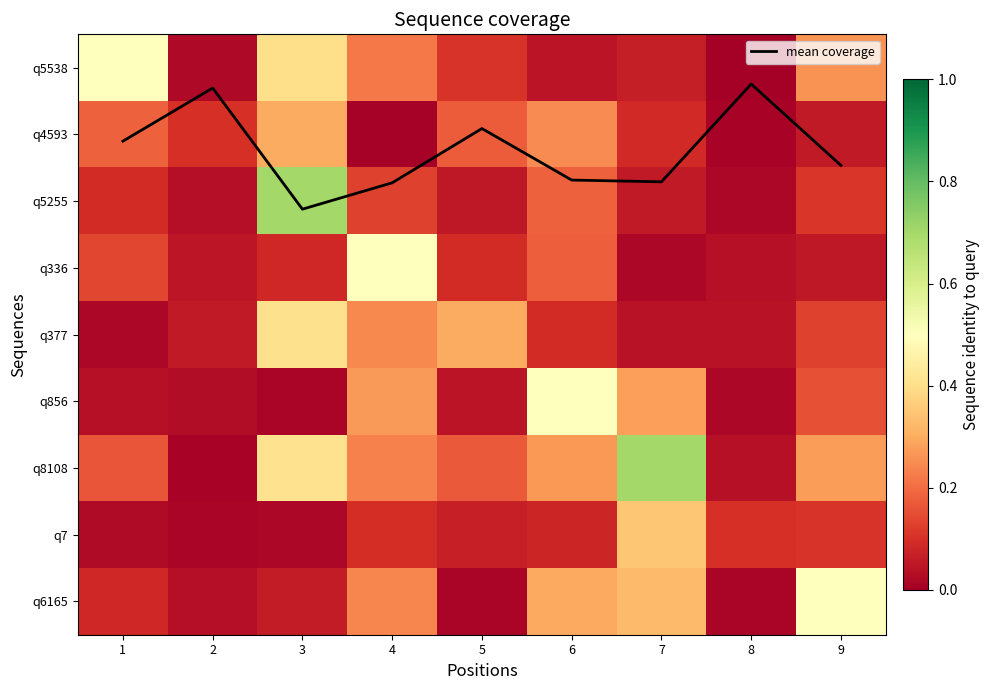

The q6165 series shows 0.0 at 2. True or false?

True